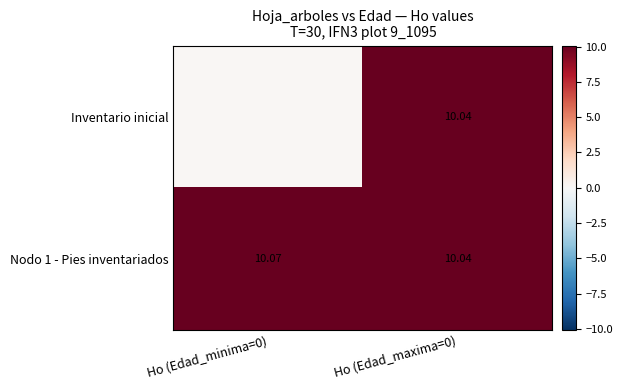

What is the maximum value shown in the chart?

10.1